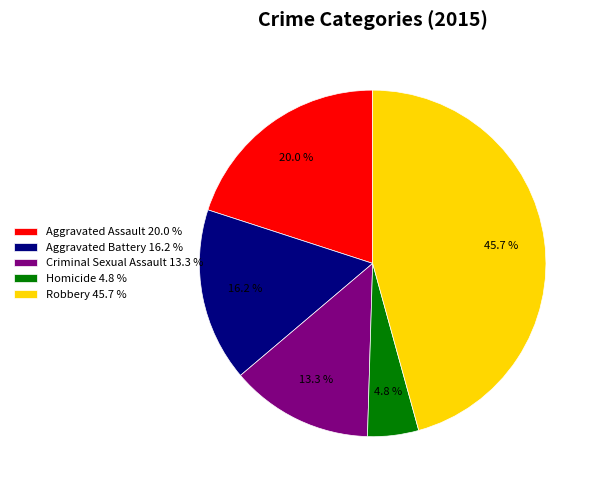

What portion of the pie excludes Homicide?

95.2%